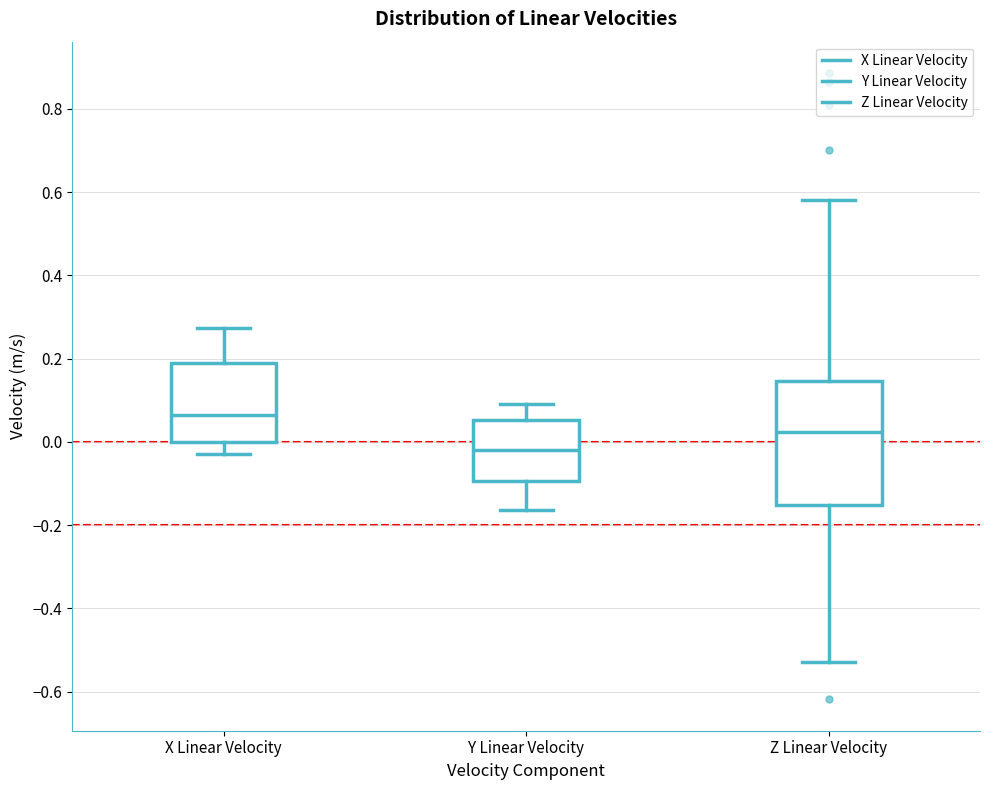

Reading left to right, transcribe this box plot: for each box, give where its median line is, the range the box spans, and where its two whiskers end, as read against the y-axis. The values are not printed on the chart, so give them approximately, as read against the axis.

X Linear Velocity: median 0.06, box 0.00 to 0.18, whiskers -0.02 to 0.28
Y Linear Velocity: median -0.02, box -0.10 to 0.06, whiskers -0.16 to 0.10
Z Linear Velocity: median 0.02, box -0.16 to 0.14, whiskers -0.52 to 0.58